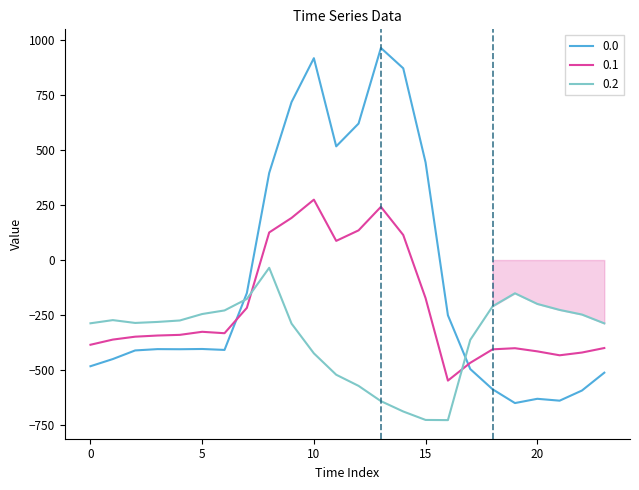

What are all the series names shown in the legend?

0.0, 0.1, 0.2